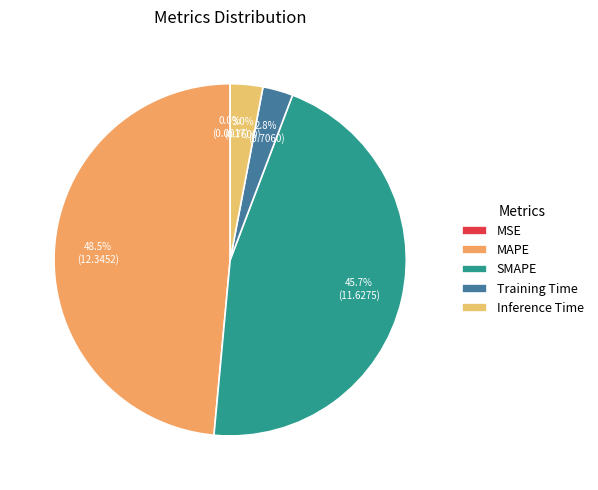

Rank the categories by value from highest to lowest.

MAPE, SMAPE, Inference Time, Training Time, MSE